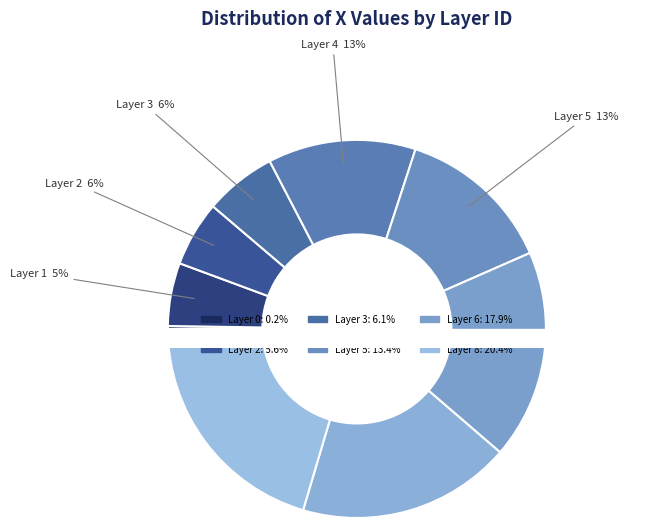

To the nearest percent, what is the average slice percentage?

11%